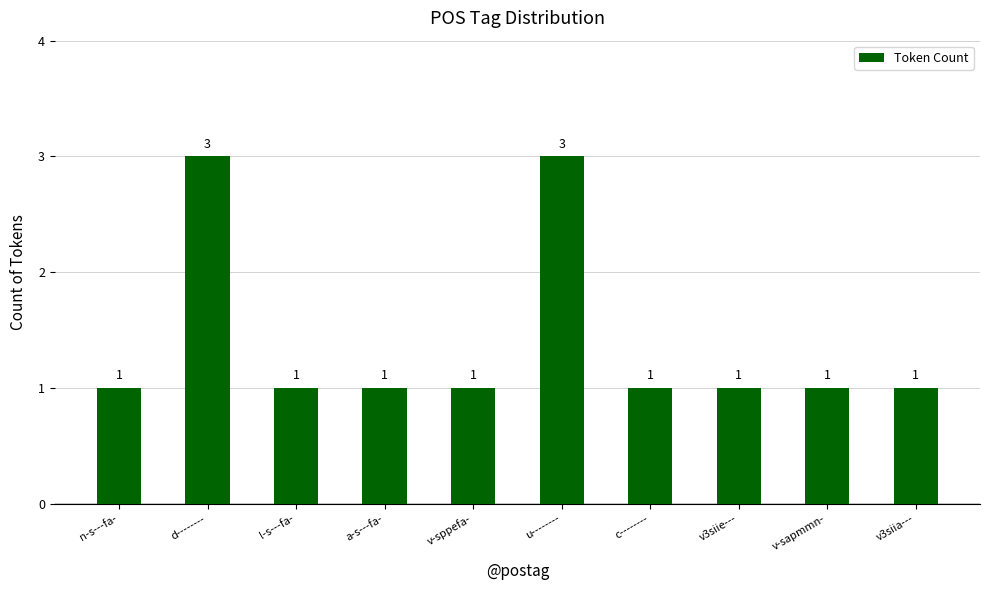

What is the label of the 2nd bar from the left?

d--------